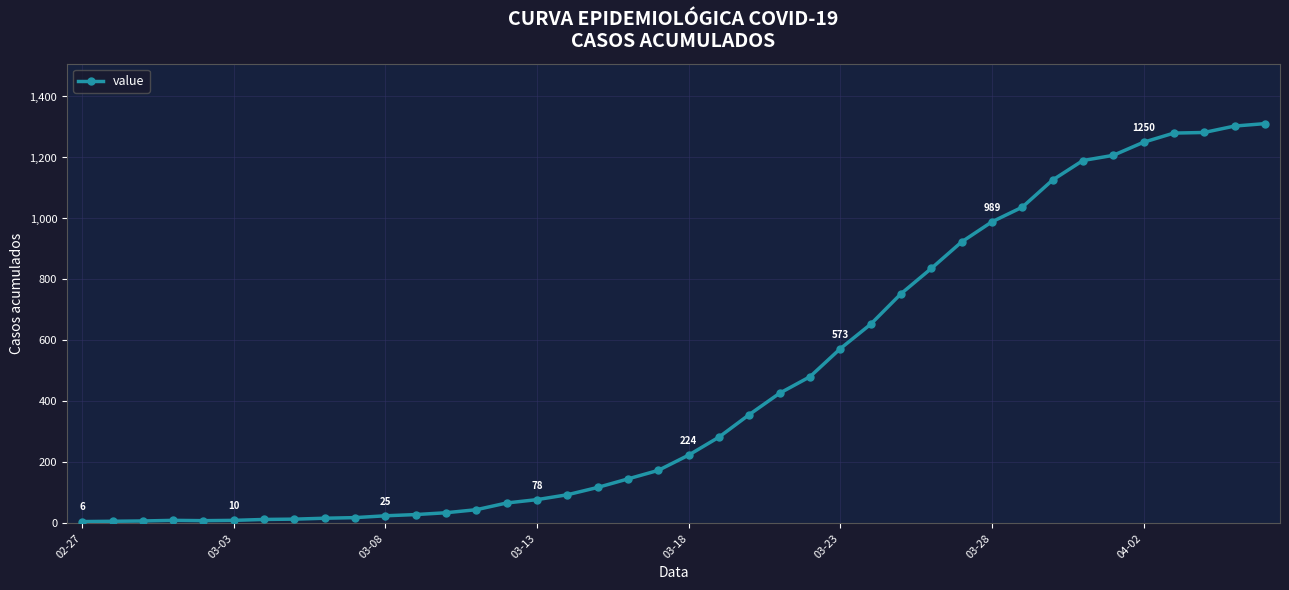

What is the maximum value shown in the chart?

1311